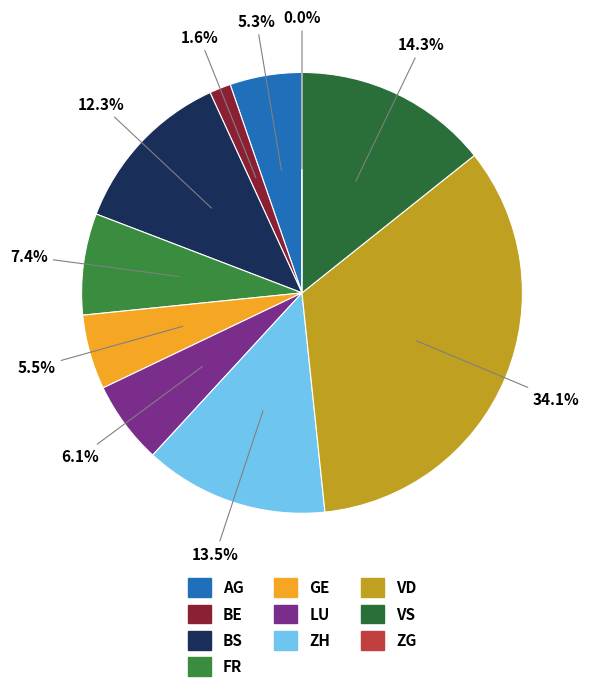

Which has a higher value, VD or BS?

VD